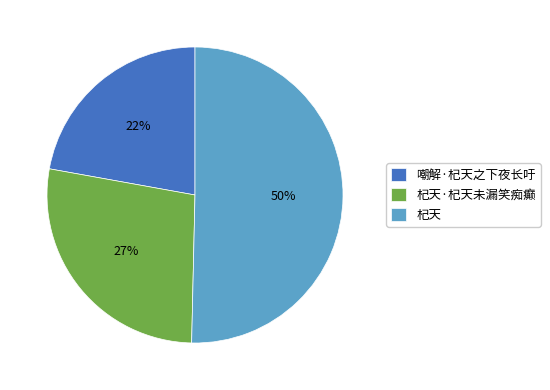

Which has a higher value, 嘲解·杞天之下夜长吁 or 杞天?

杞天